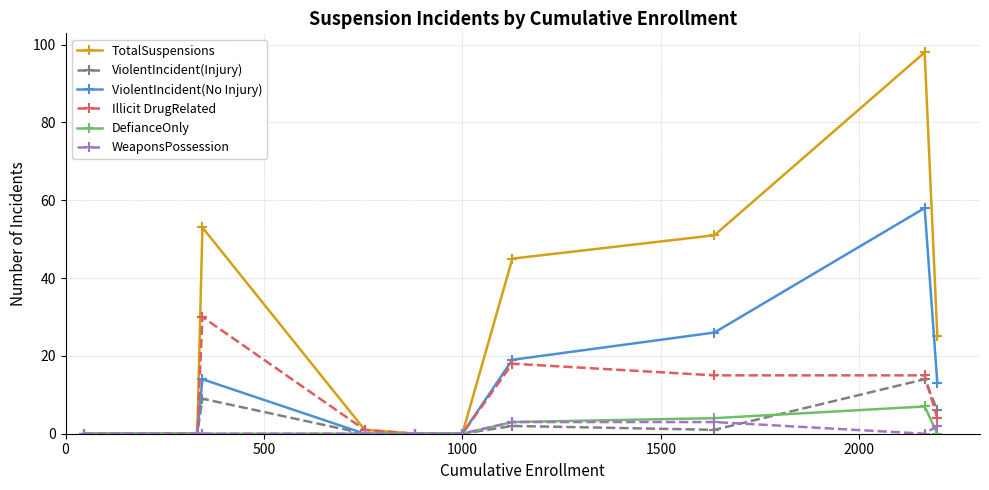

Which series has the largest total across all categories?

TotalSuspensions